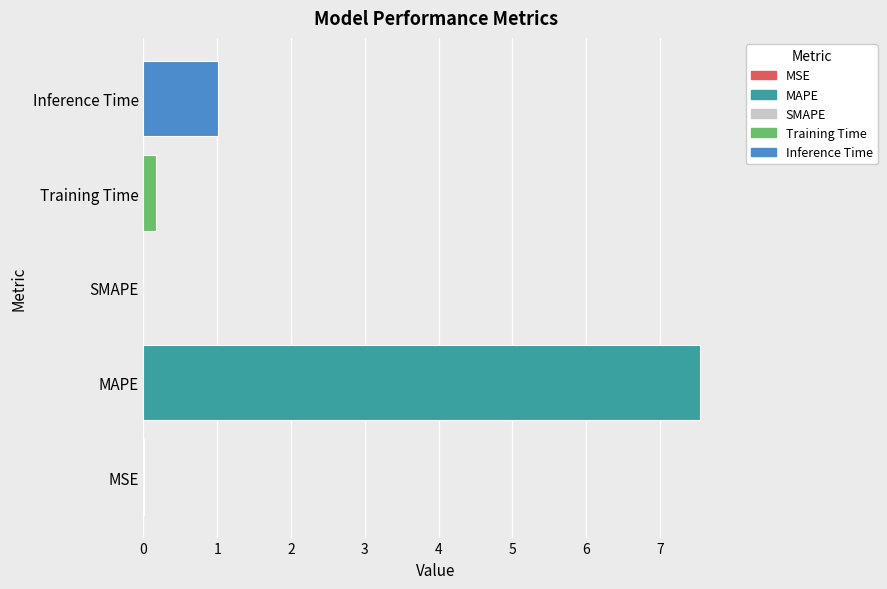

What is the ratio of the value at MAPE to the value at Inference Time?

7.5